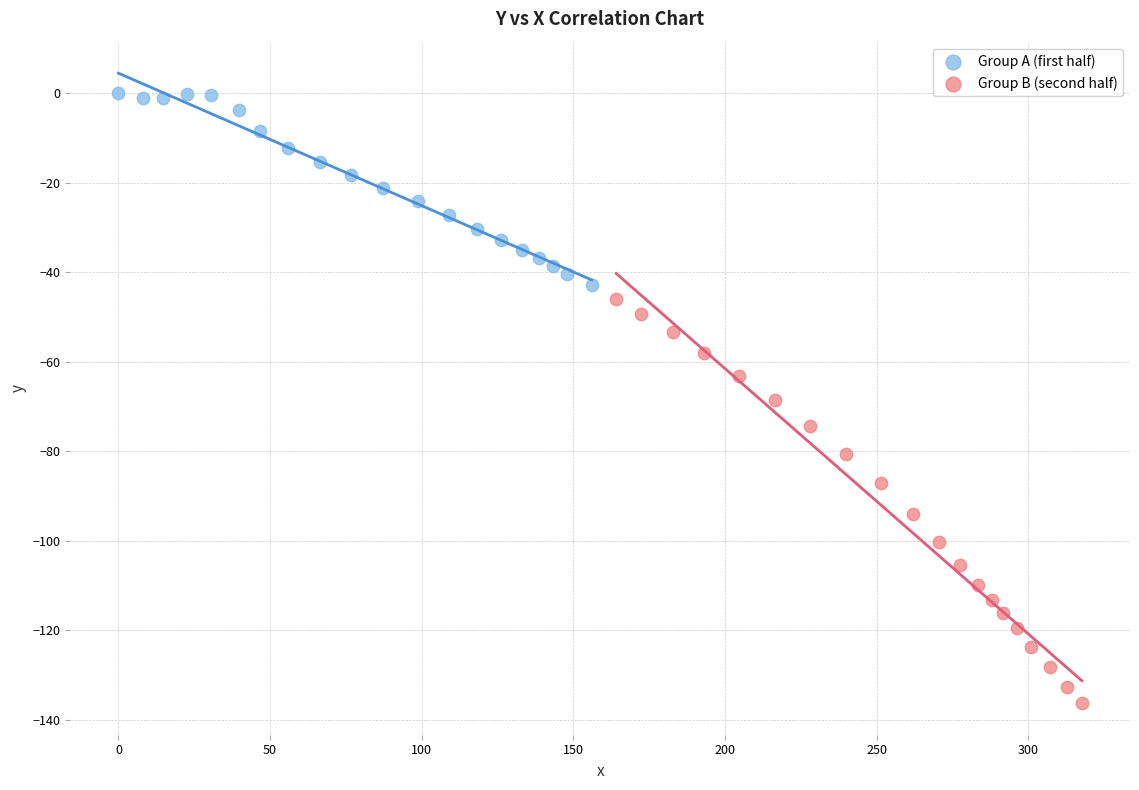

Which series contains the highest Y value?

Group A (first half)